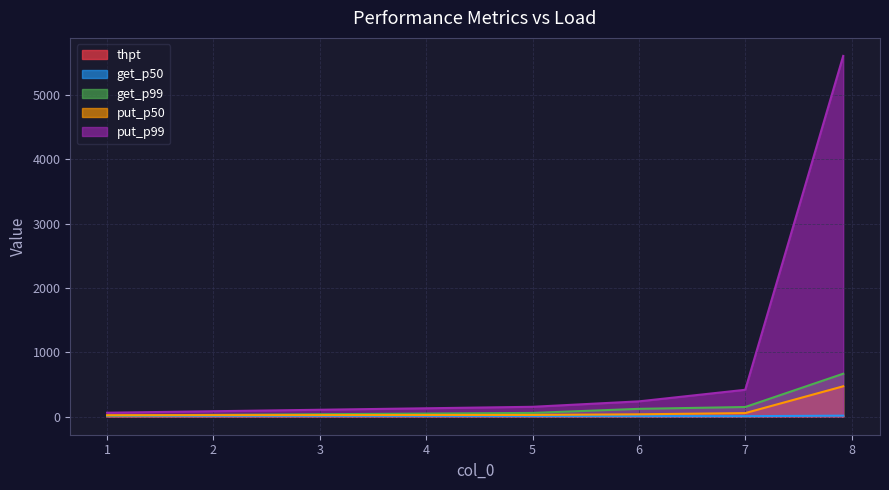

Which category has the highest value across all series?

7.920965